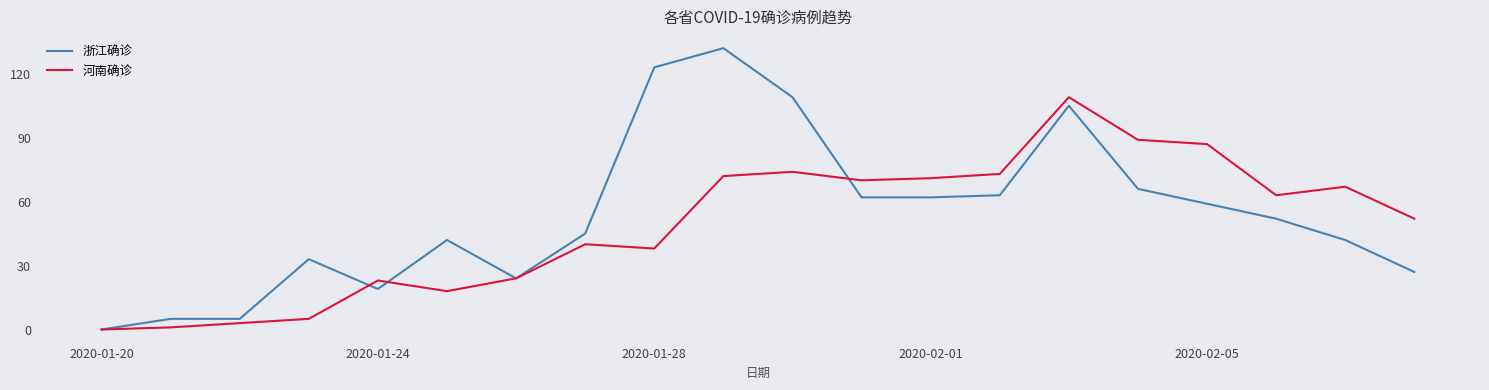

Which series has the widest spread of values?

浙江确诊